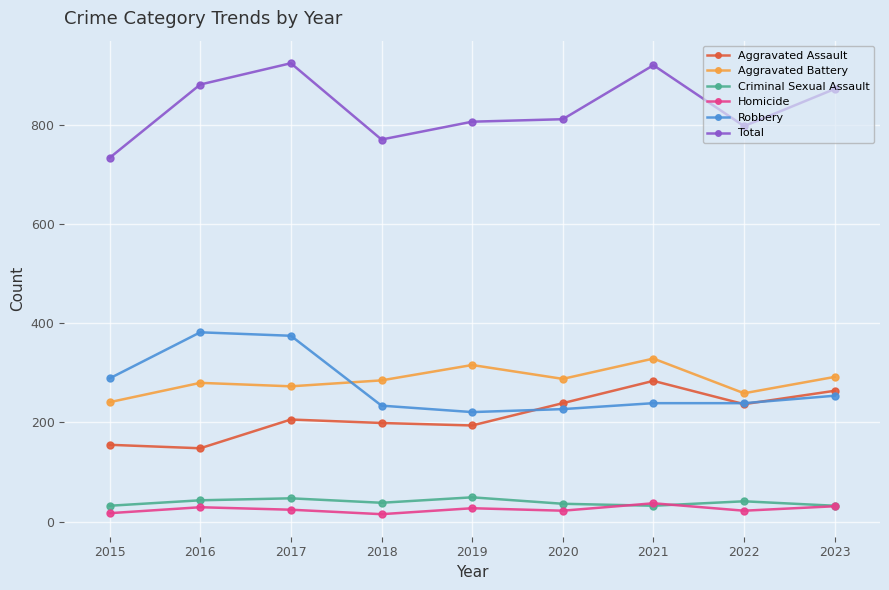

Is it true that Total equals 798 at 2022?

True